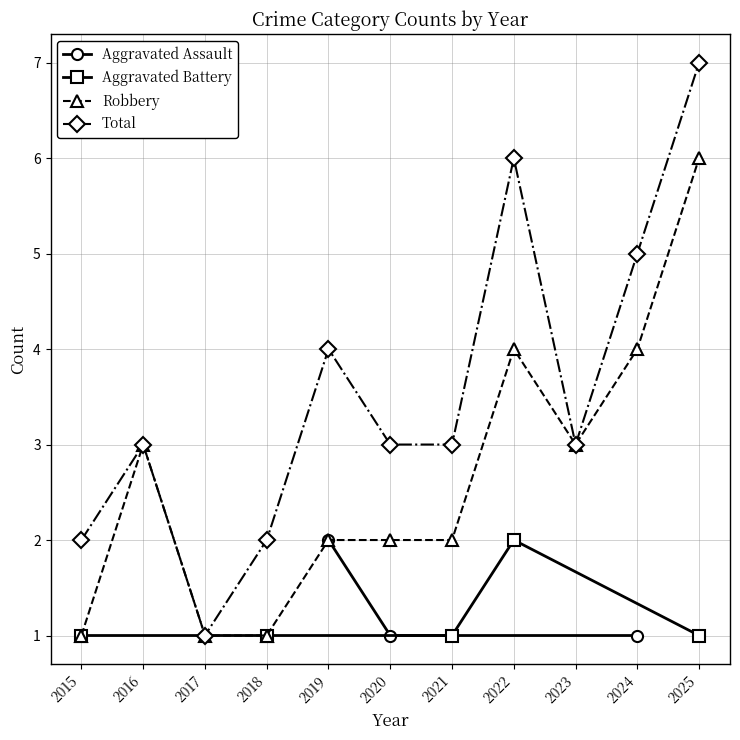

Which has a higher value, 2017 or 2022?

2022